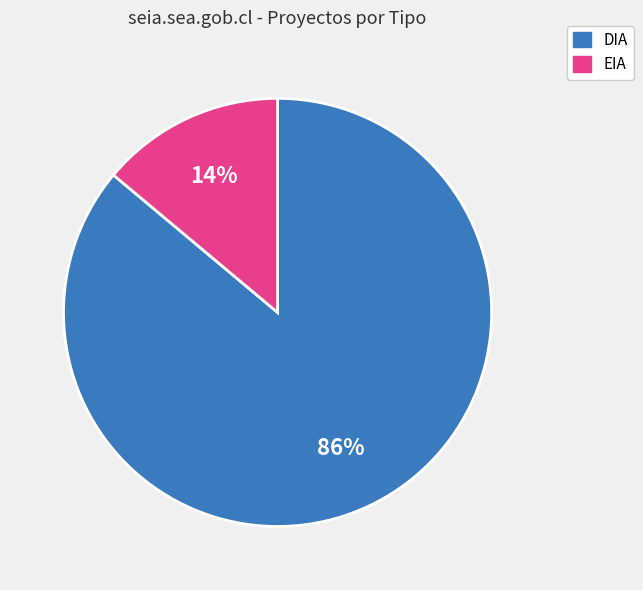

To the nearest percent, what is the difference between the EIA and DIA slice percentages?

72%